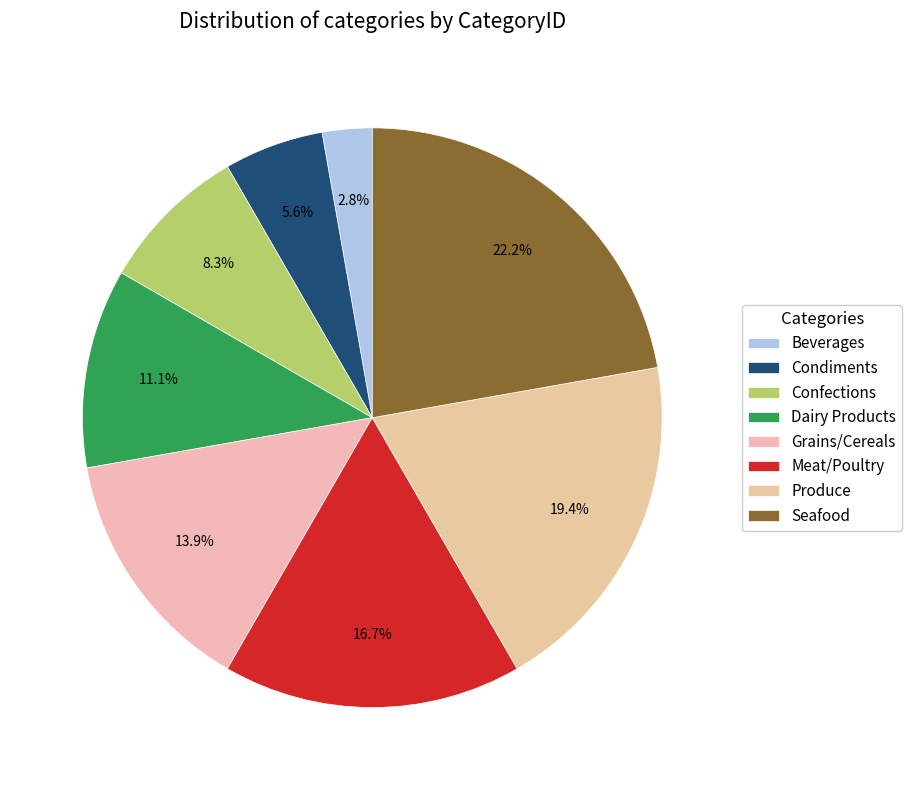

Which has a higher value, Confections or Seafood?

Seafood